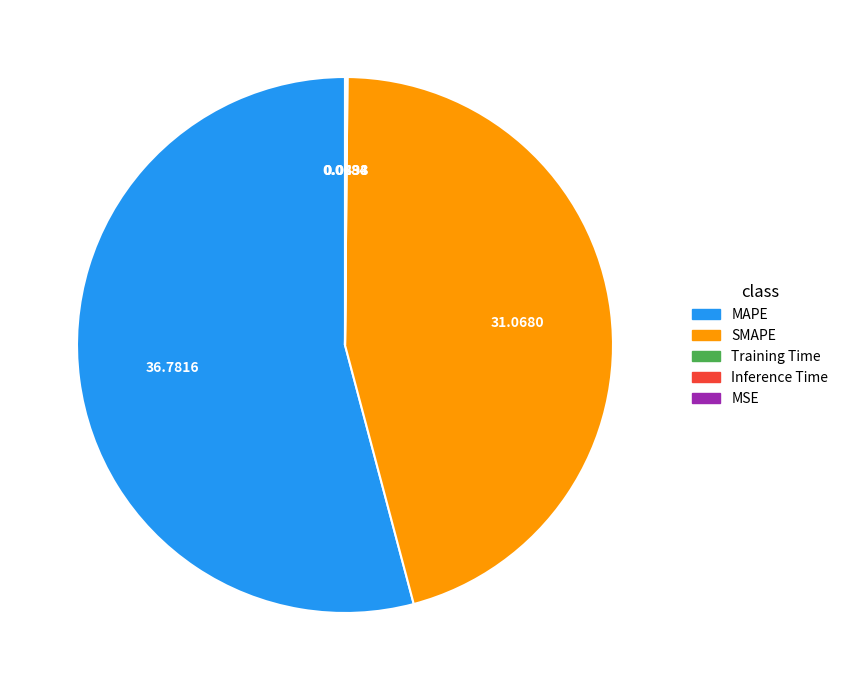

Is MAPE the majority of the pie?

Yes